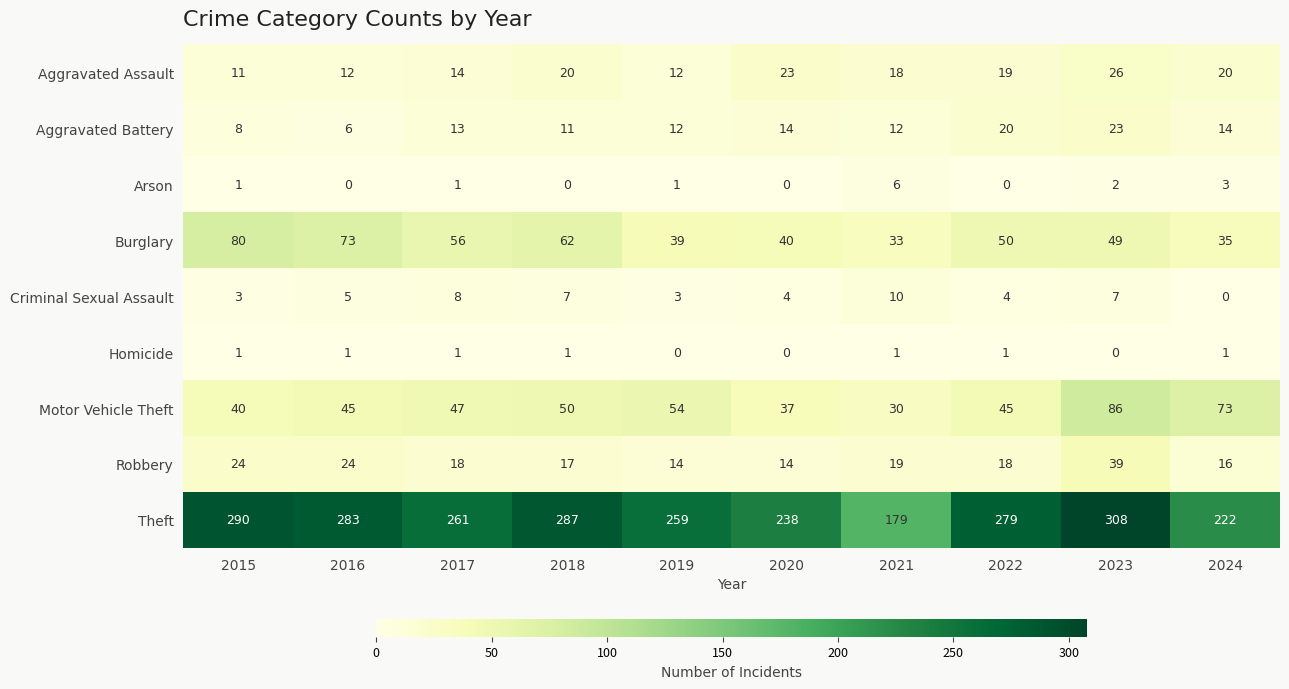

At 2021, list the series in order from largest to smallest.

Theft, Burglary, Motor Vehicle Theft, Robbery, Aggravated Assault, Aggravated Battery, Criminal Sexual Assault, Arson, Homicide